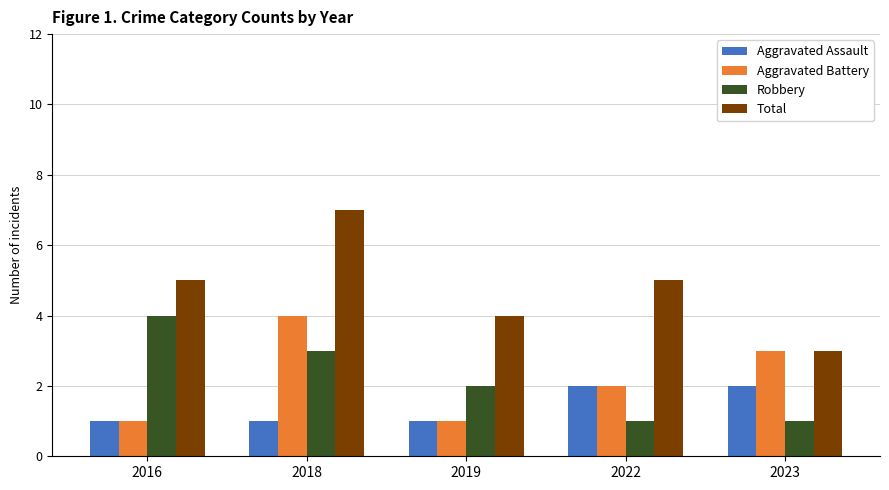

What is the total value across all series at 2022?

10